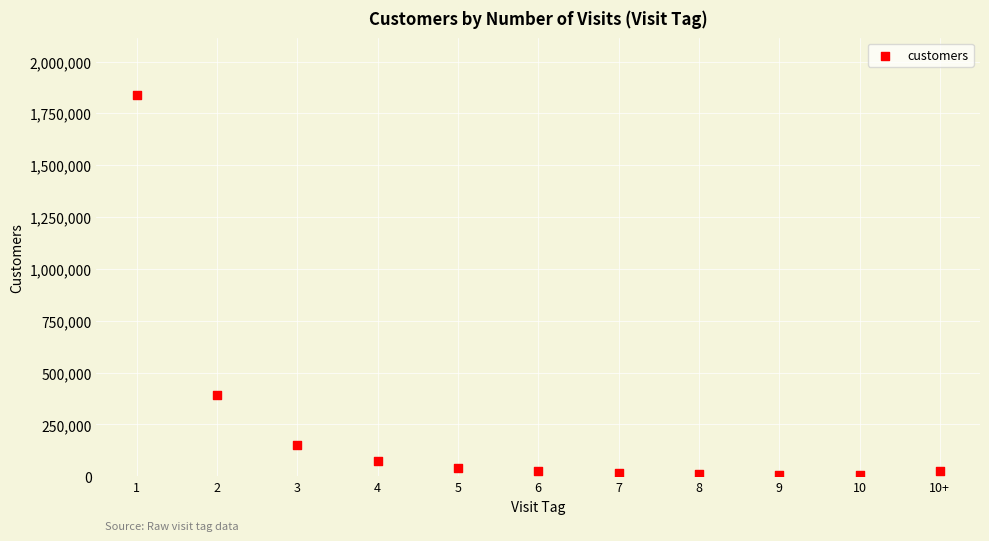

What Y value in the scatter plot is closest to 922818?

392755